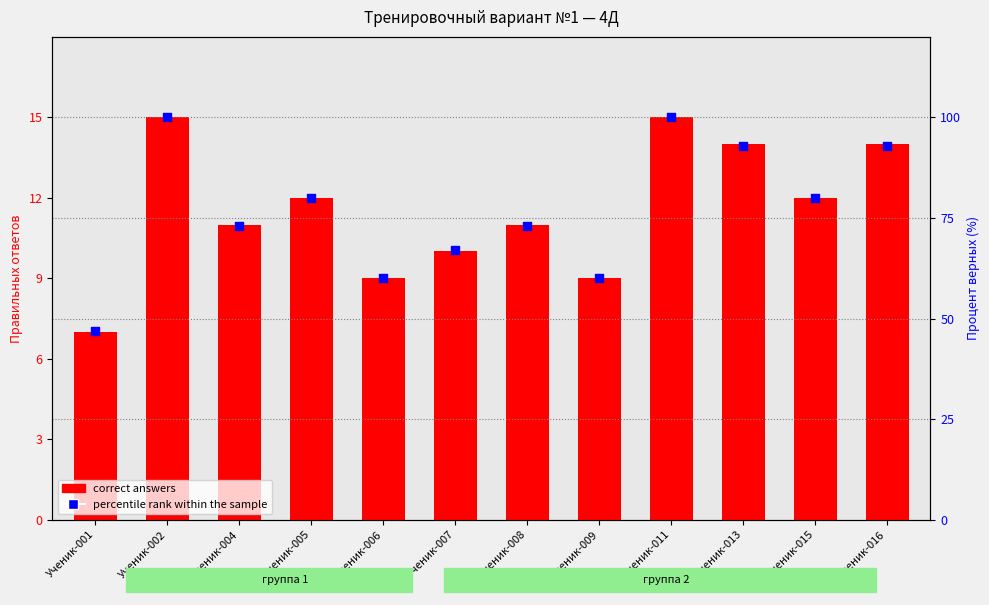

Which series reaches the minimum Y coordinate?

correct answers